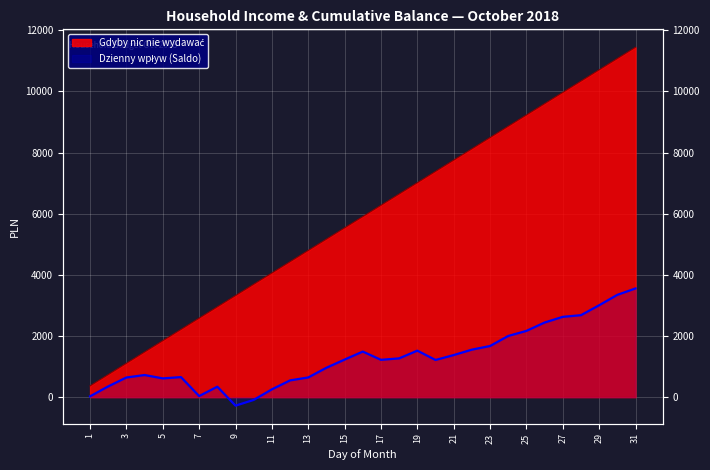

How many values in the Dzienny wpływ (Saldo) series exceed 1221?

16